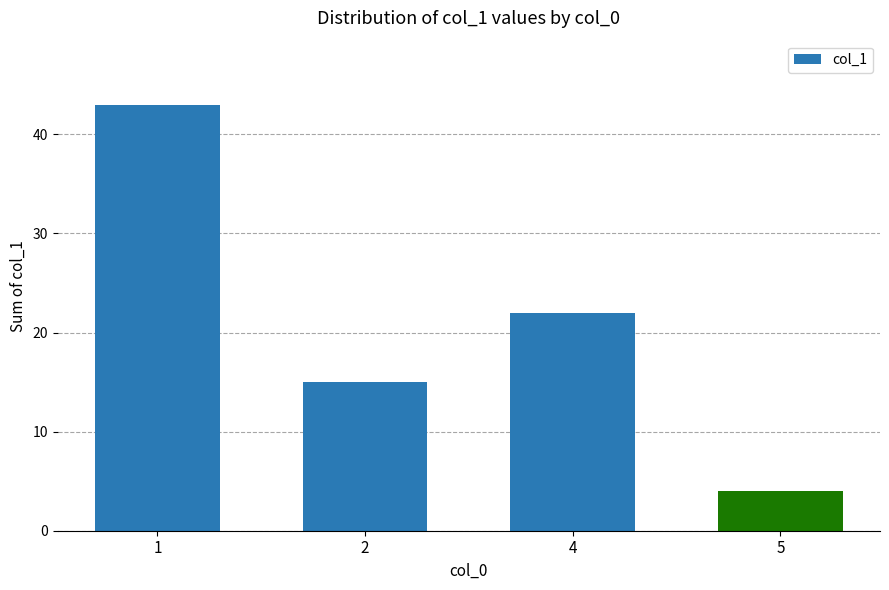

What is the sum of all values?

84